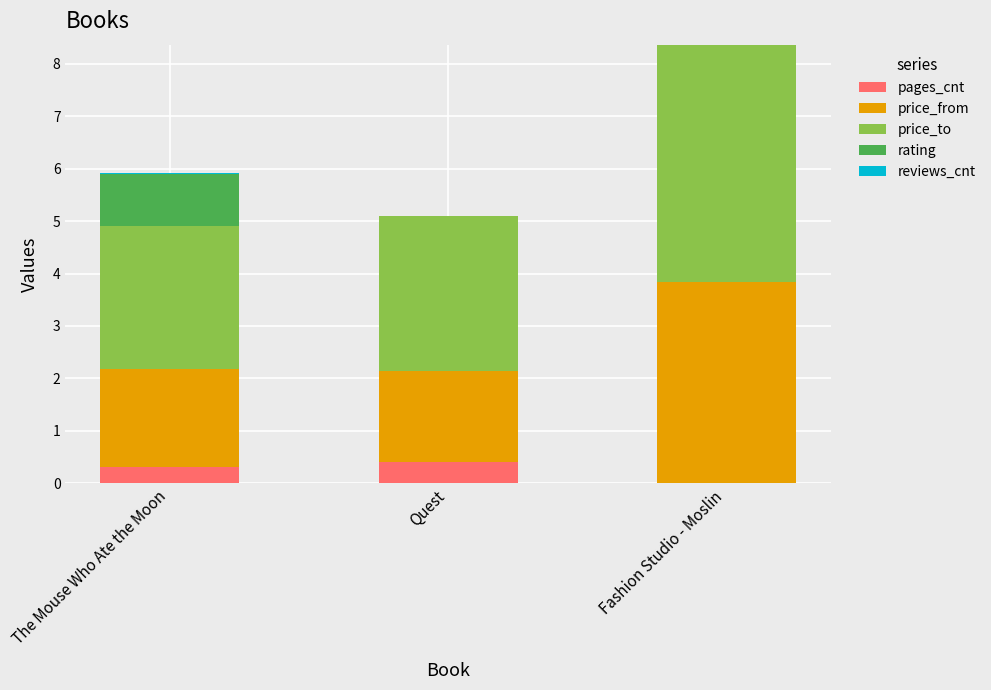

What is the highest value of the pages_cnt series?

0.4